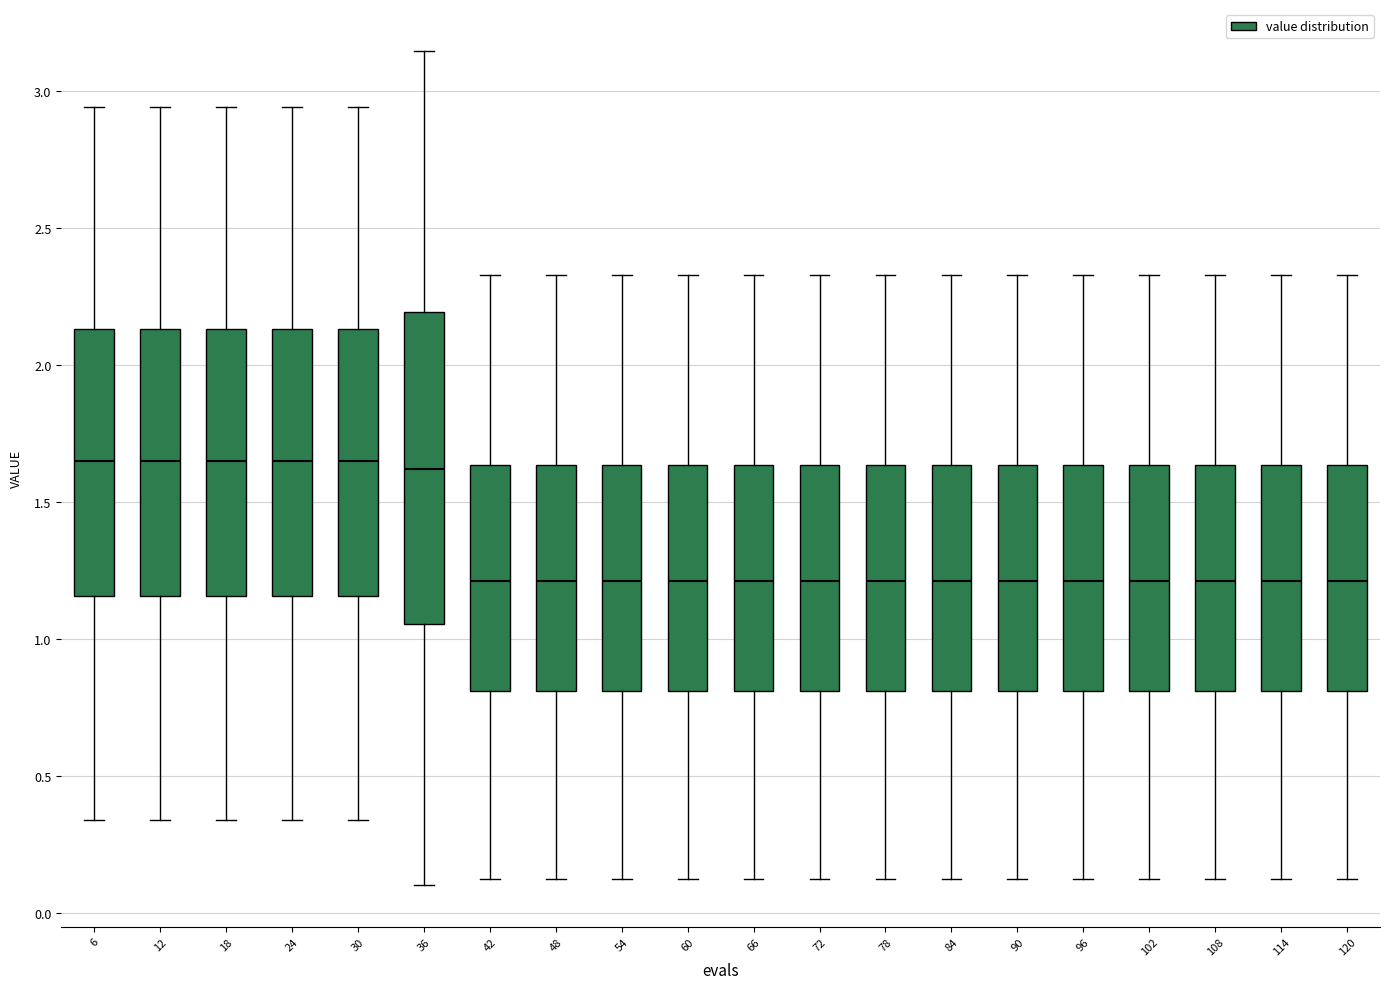

Which box is the tallest, from its lower edge to its upper edge?

36